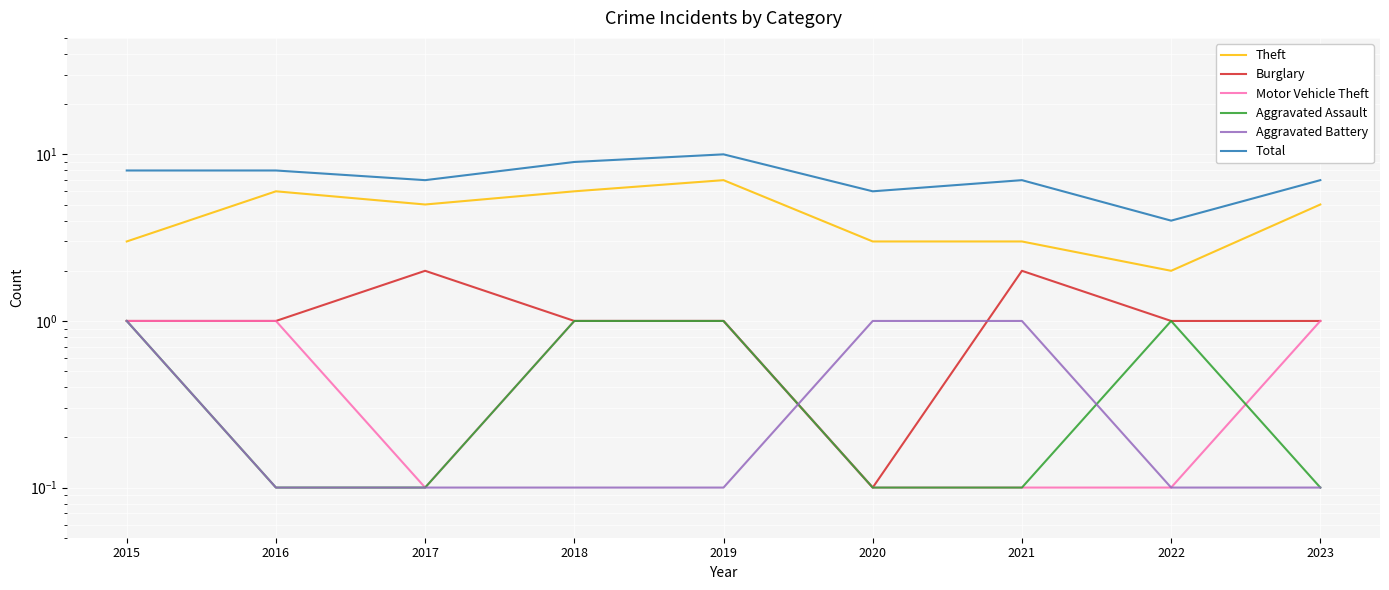

List the labels in order of Burglary value, smallest first.

2020, 2015, 2016, 2018, 2019, 2022, 2023, 2017, 2021